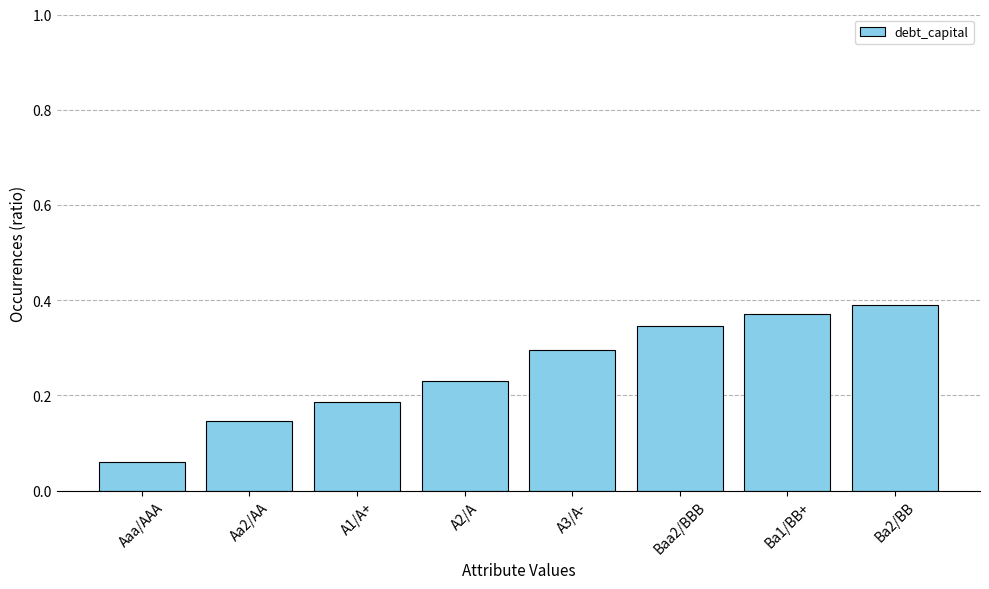

What position from the left is Ba1/BB+?

7